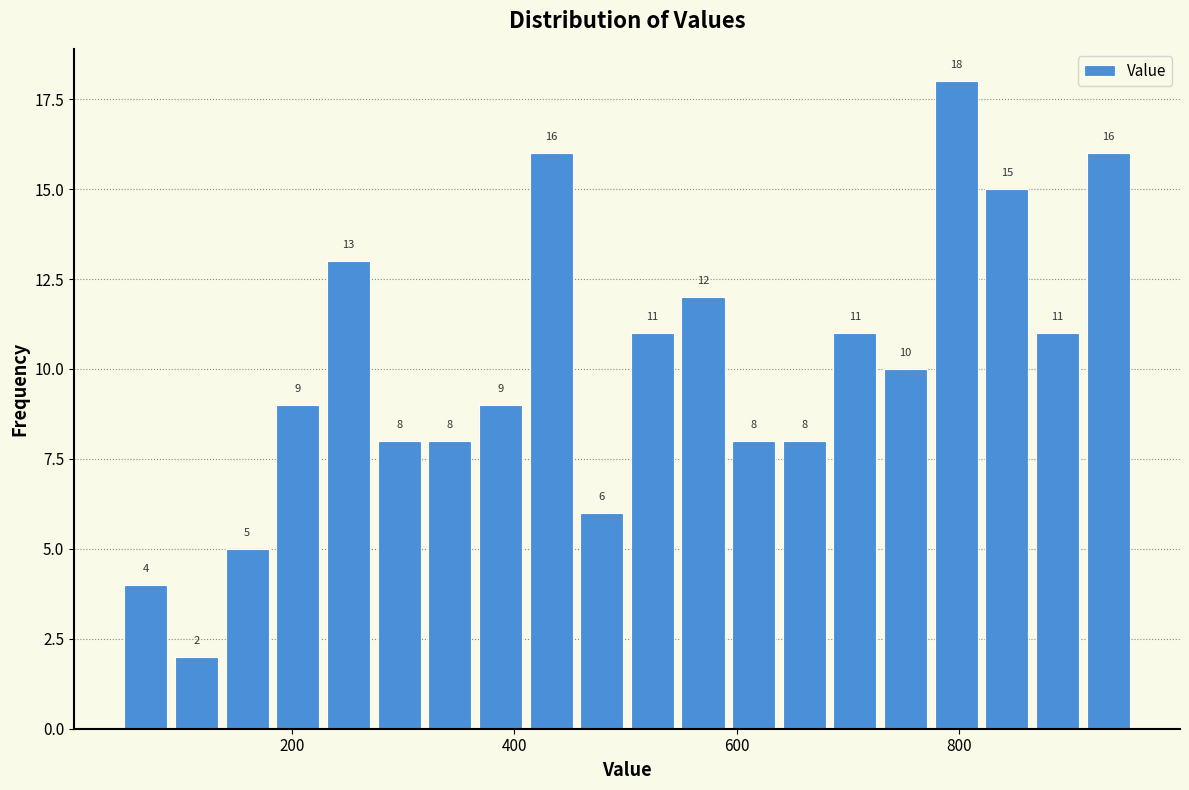

Read against the x-axis, roughly where is the centre of the tallest bar?

800